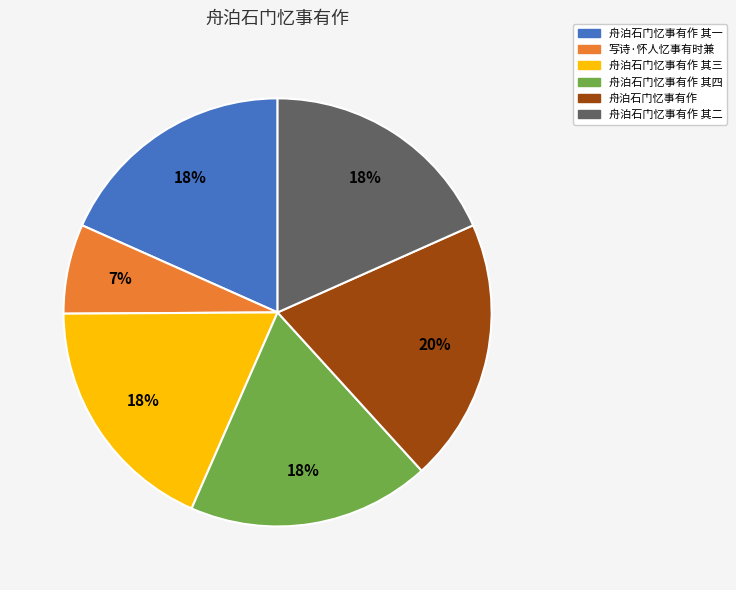

Does any single category account for the majority?

No